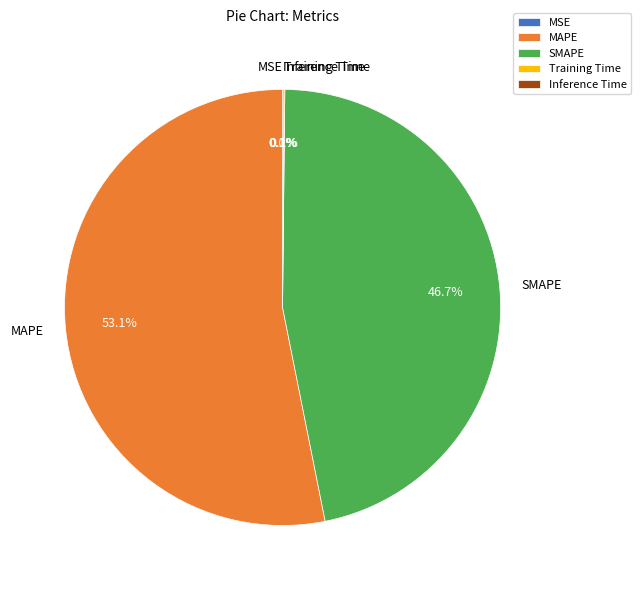

Which category has the biggest portion of the pie?

MAPE